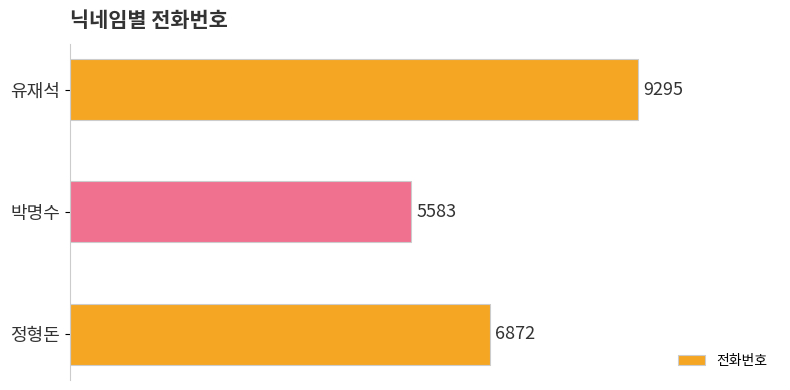

What is the difference between the second highest and minimum values?

1289